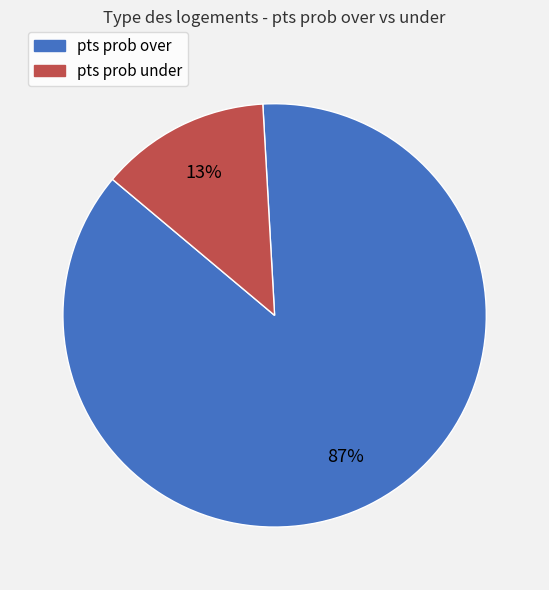

Combined, do pts prob over and pts prob under account for over 50%?

Yes